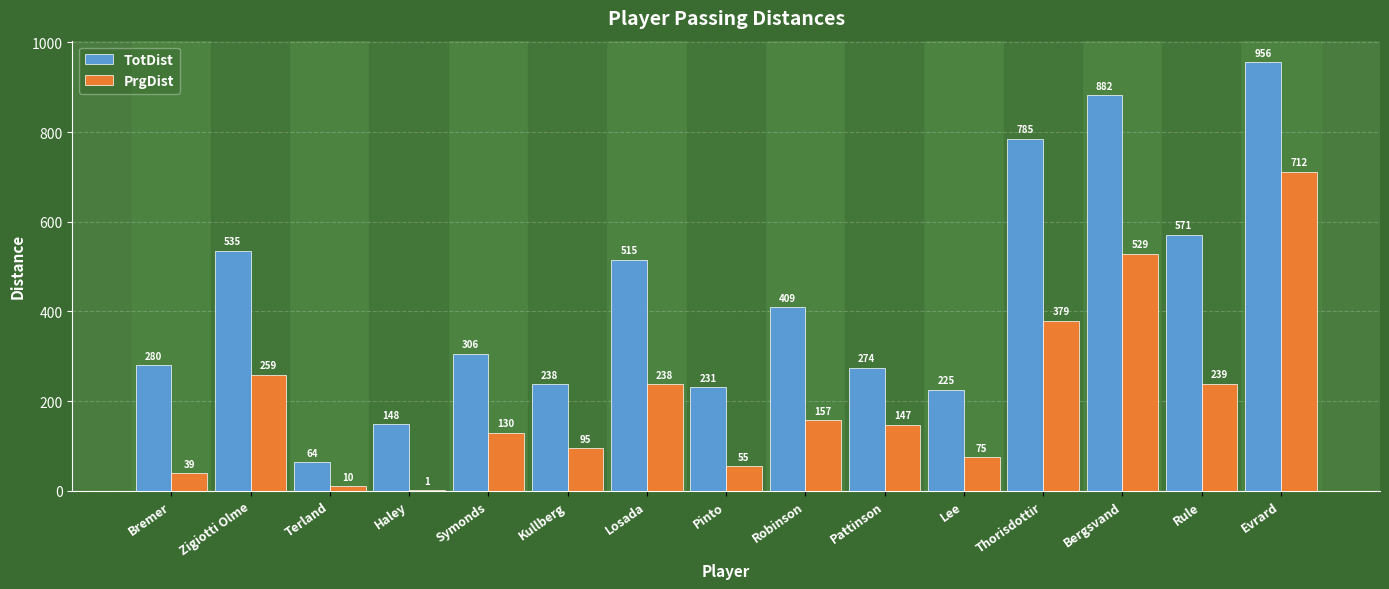

What is the sum of all TotDist values?

6419